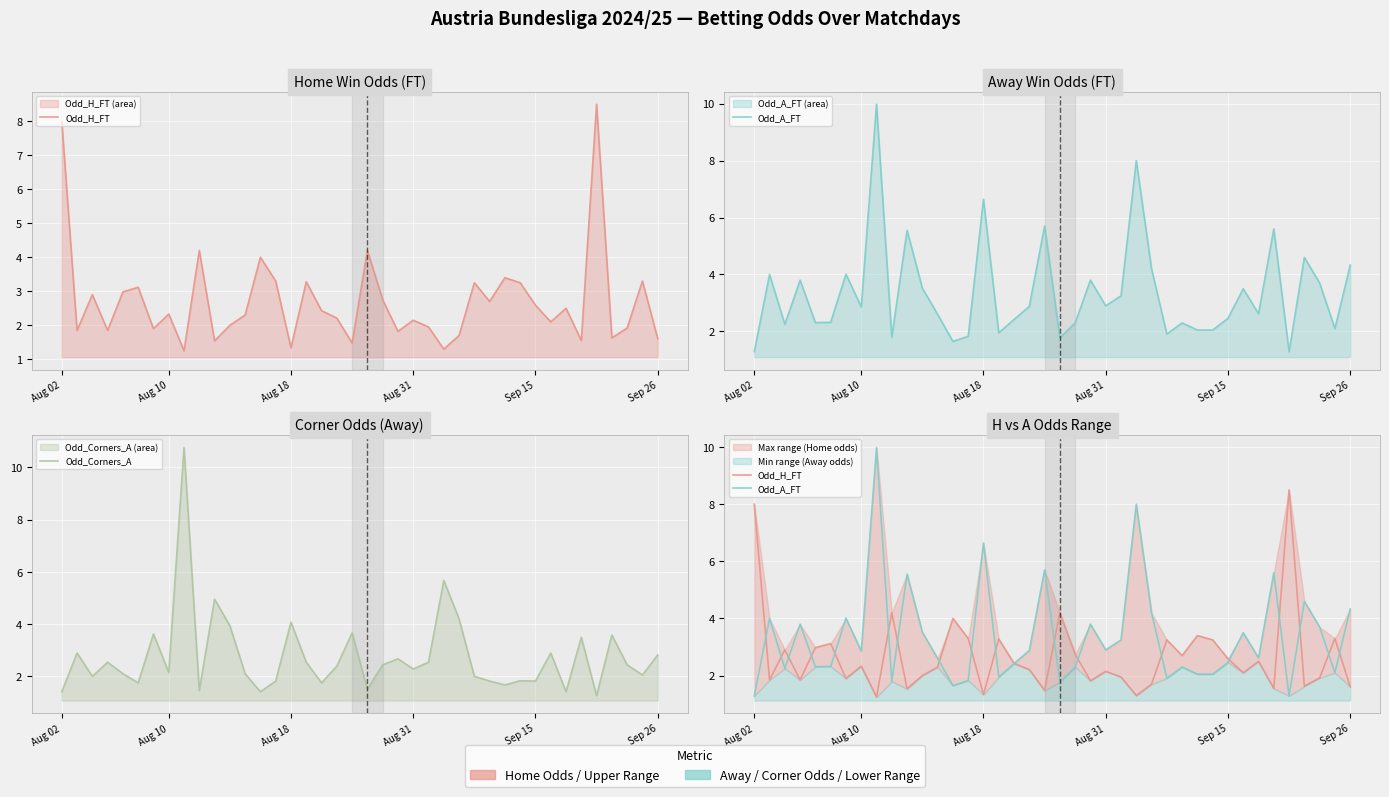

How many times do Odd_Corners_A and Odd_A_FT cross each other?

10